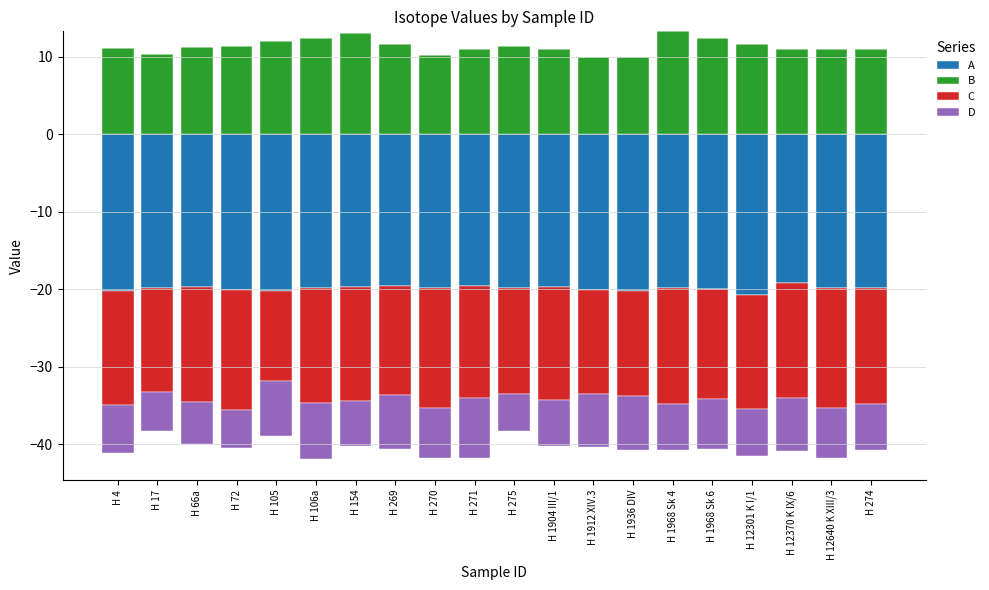

Is it true that A equals 0.0 at H 72?

True